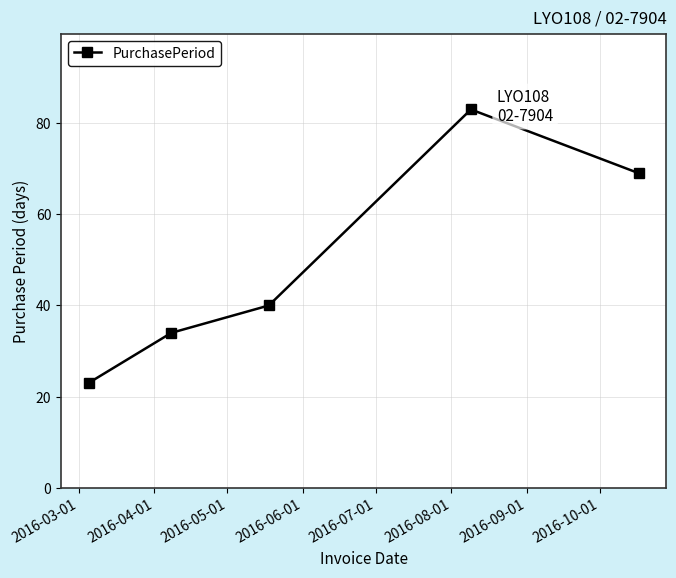

Reading left to right, extract all data points from this chart.

23	34	40	83	69